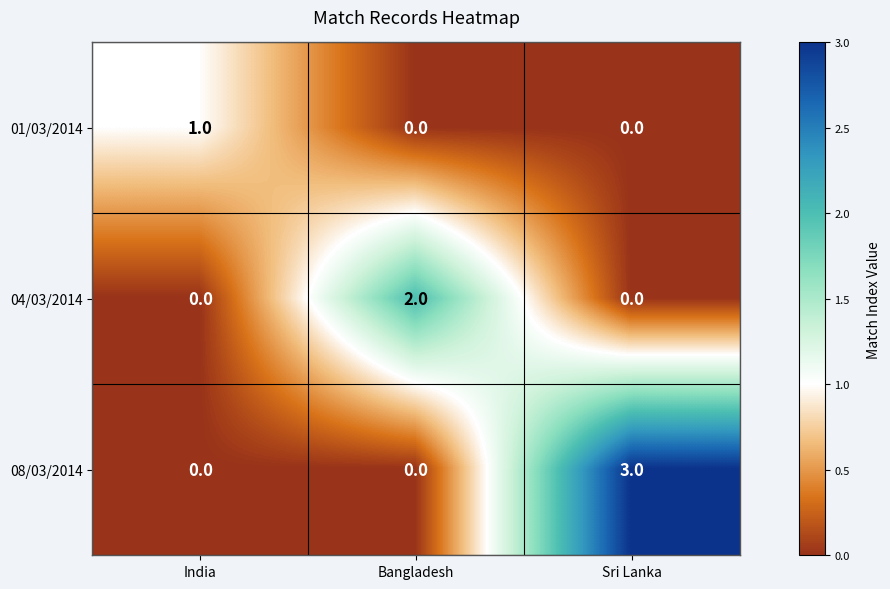

What is the spread (max minus min) of values at Bangladesh?

2